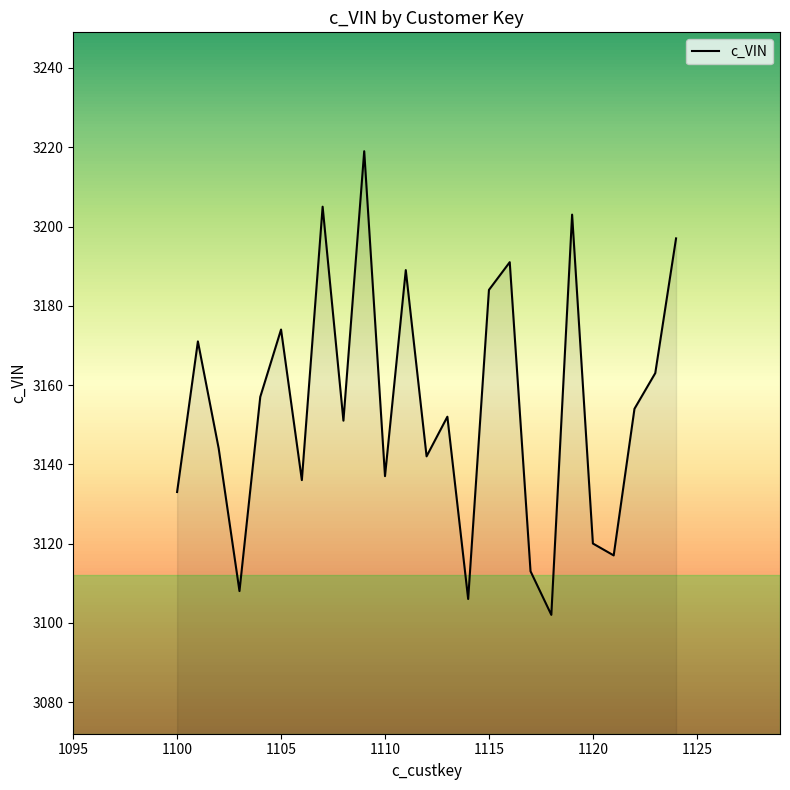

What is the greatest value displayed?

3219